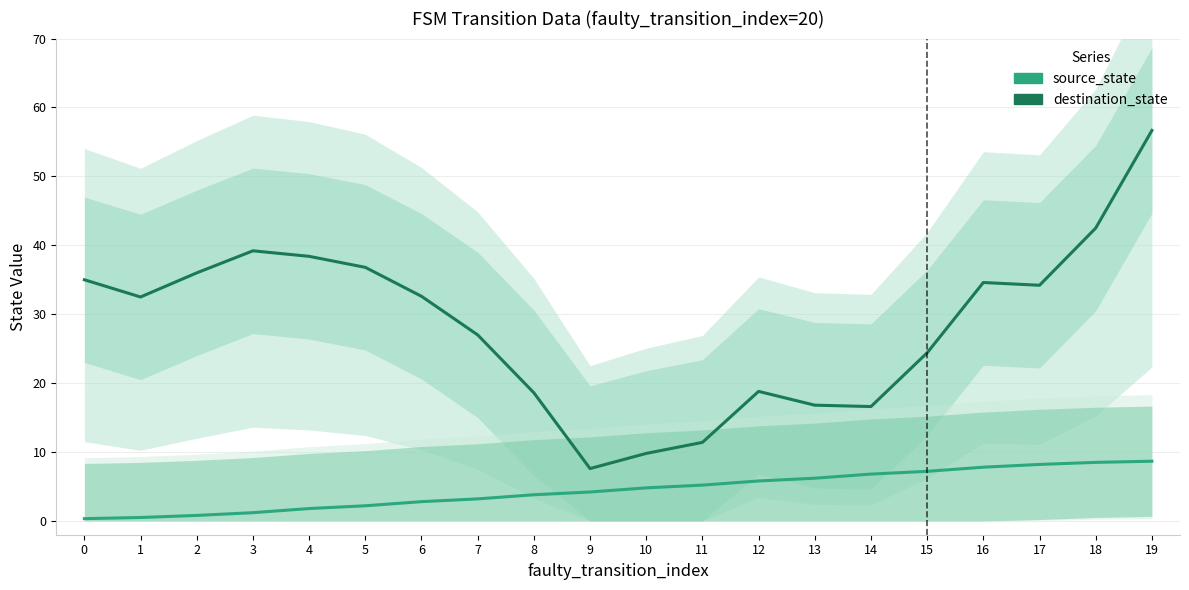

Is the value of destination_state at 9 greater than the value of source_state at 11?

Yes